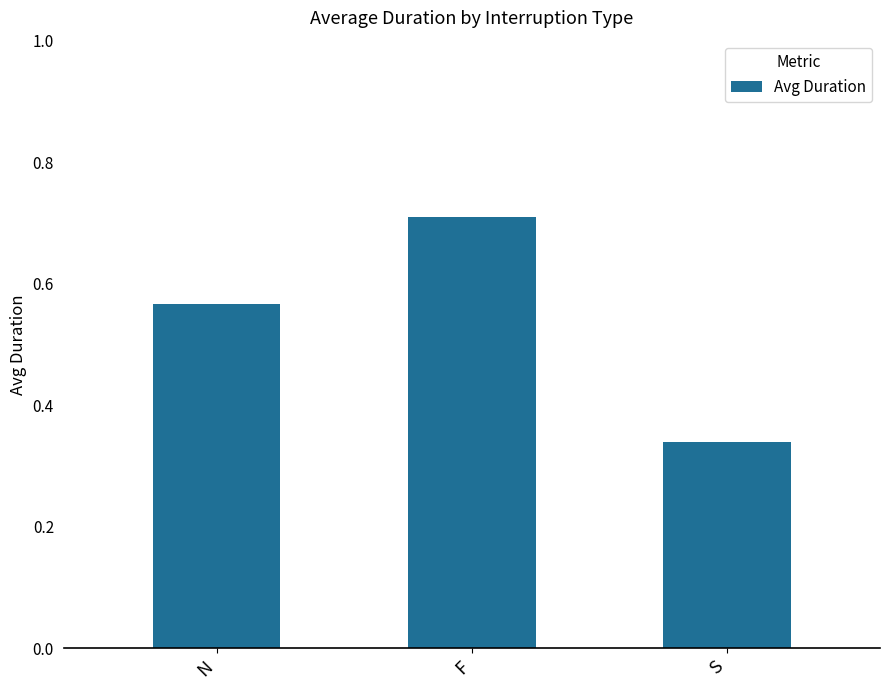

How many bars are there in total?

3